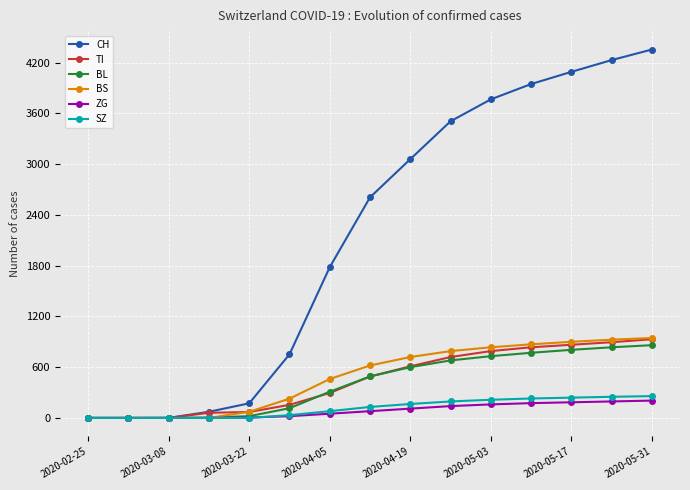

What is the greatest value displayed?

4354